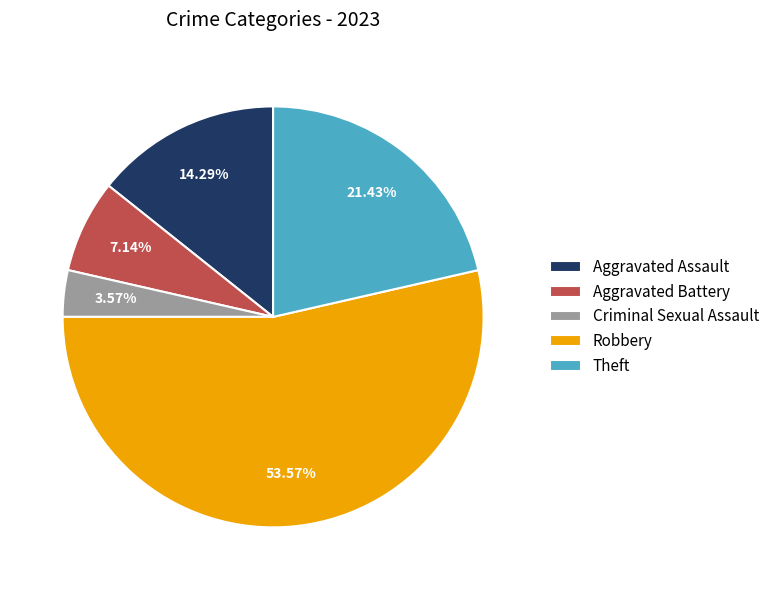

Combined, do Theft and Aggravated Assault account for over 50%?

No